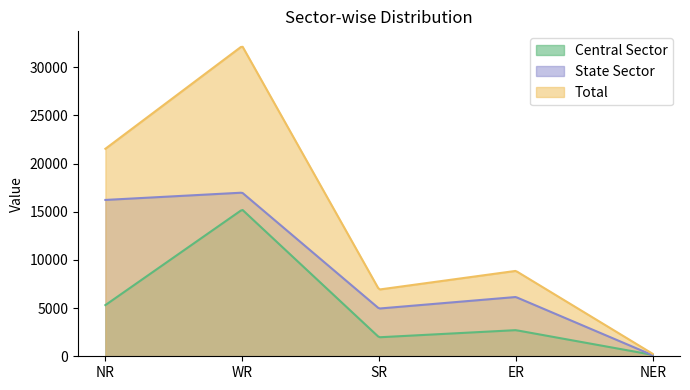

Rank the series at SR from lowest to highest value.

Central Sector, State Sector, Total